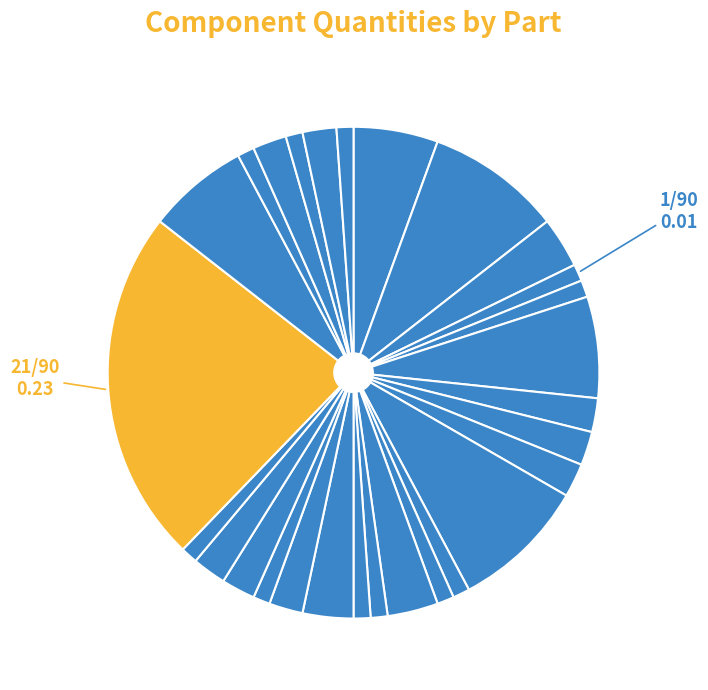

Rank the categories by value from highest to lowest.

RC0402JR-075M1L, C0603C104K5RACTU, ERJ-3EKF1001V, RMCF0603FT1M37, RMCF0603FT4K70, C0402C104K8PAC7411, 0805ZD104KAT2A, LTST-C190GKT, C0402C105K8PAC7411, RMCF0402FT10K0, ERJ-U03F1002V, C0402C120J5GACTU, CC0603MRX5R8BB105, ERA-6AEB201V, C0402C220J5GACAUTO, RC0603FR-07470RL, RMCF0603FT5K60, RC0402JR-070RL, F931A106MAA, ERJ-3GEYJ105V, C0402C102K5RACTU, CL10B102KB8WPJC, RC0805JR-071RL, VJ0805Y105KXJTW1BC, ERJ-3EKF2001V, GRT155R61C474KE01D, RC0402FR-0747KL, RC0603FR-07750RL